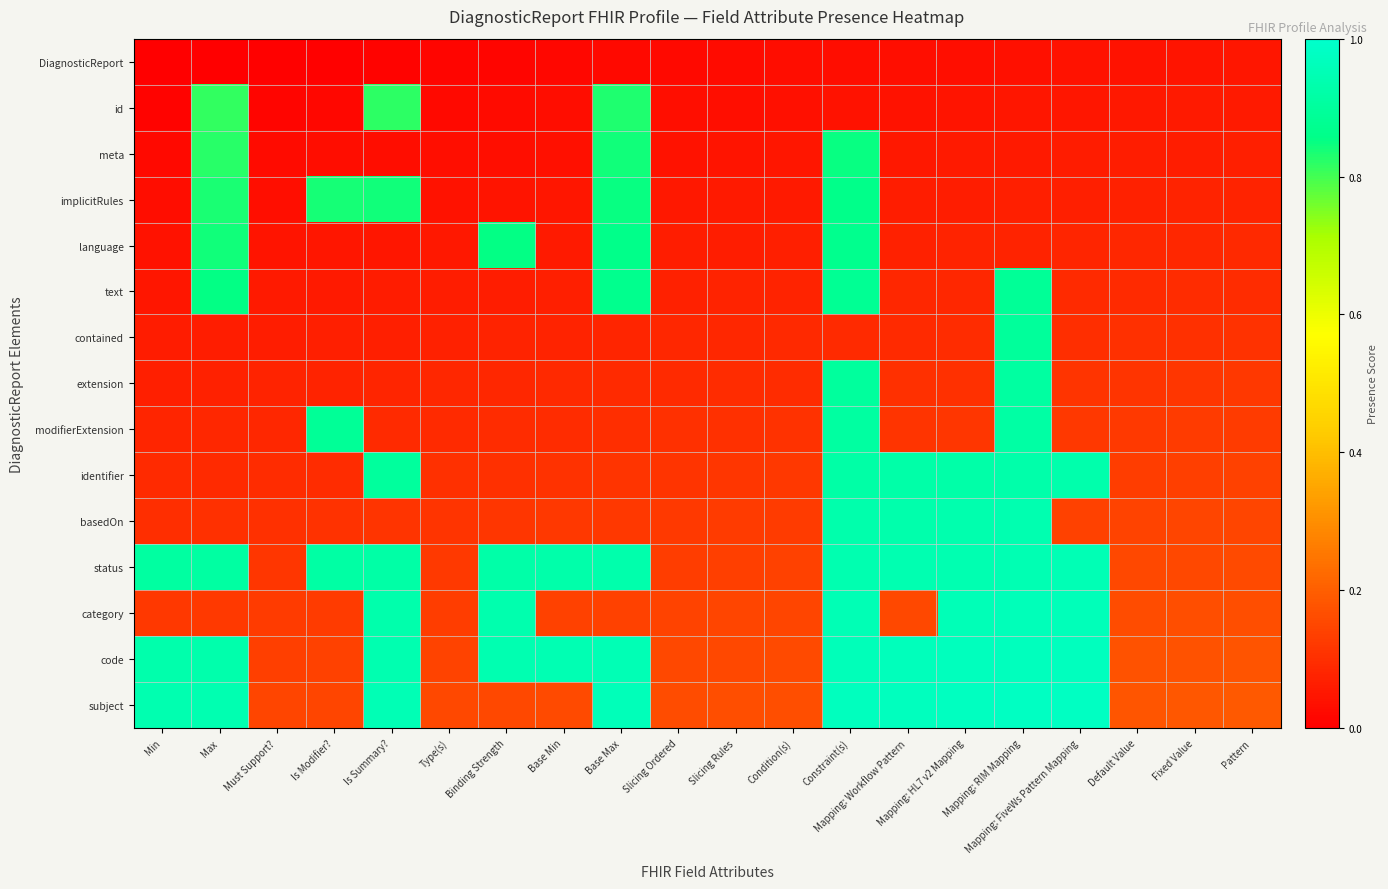

Which series has the largest total across all categories?

status